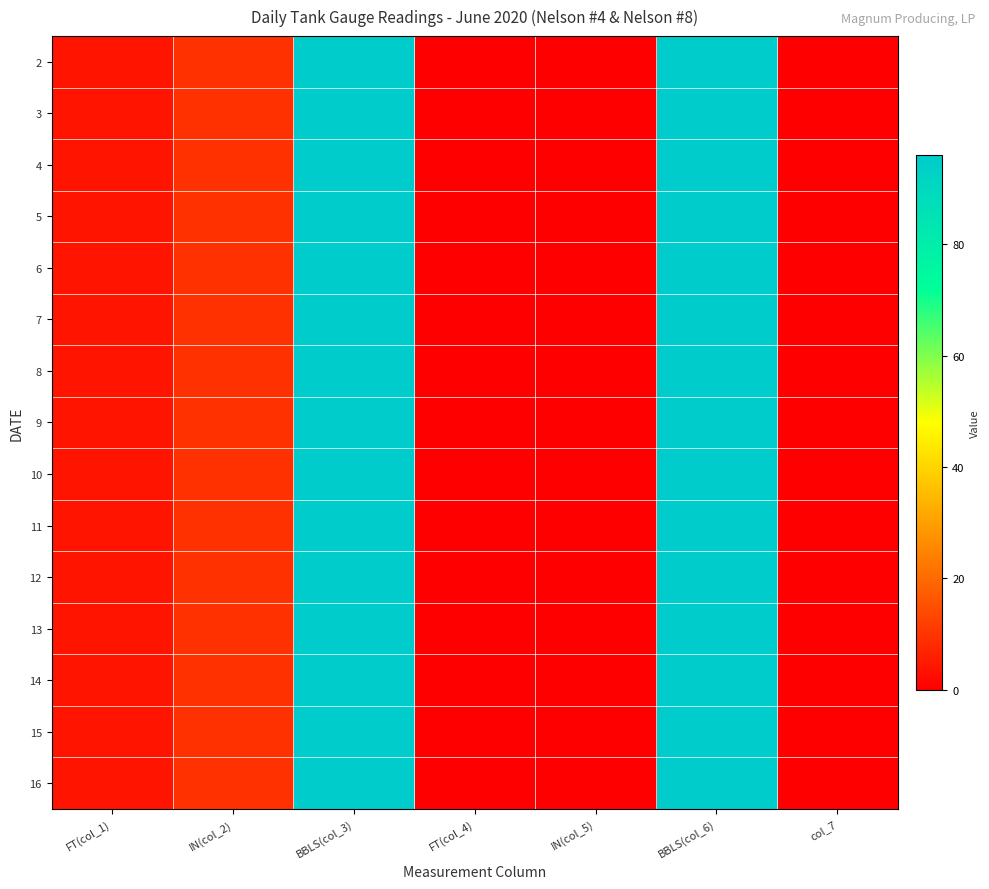

At which category does the chart reach its peak across all series?

BBLS(col_3)